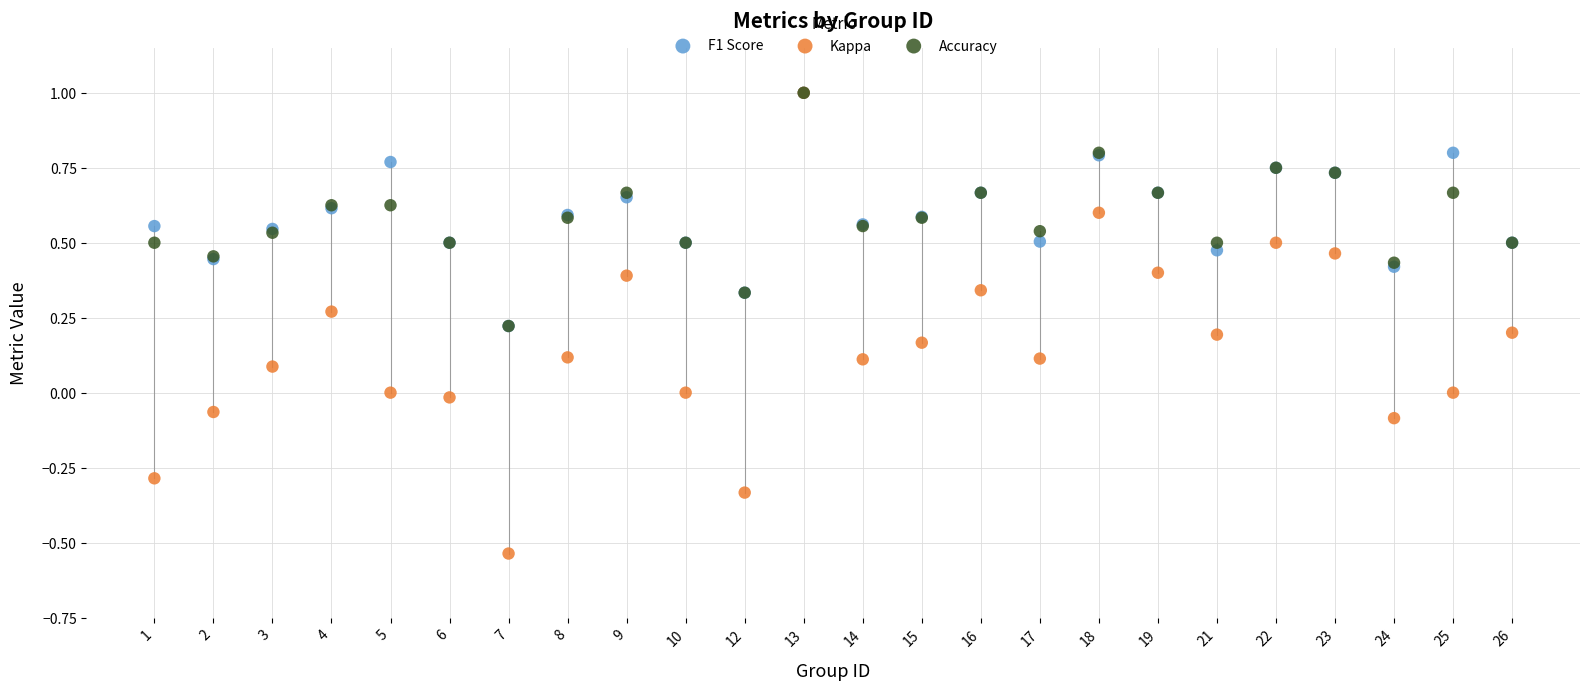

What are all the series names shown in the legend?

F1 Score, Kappa, Accuracy